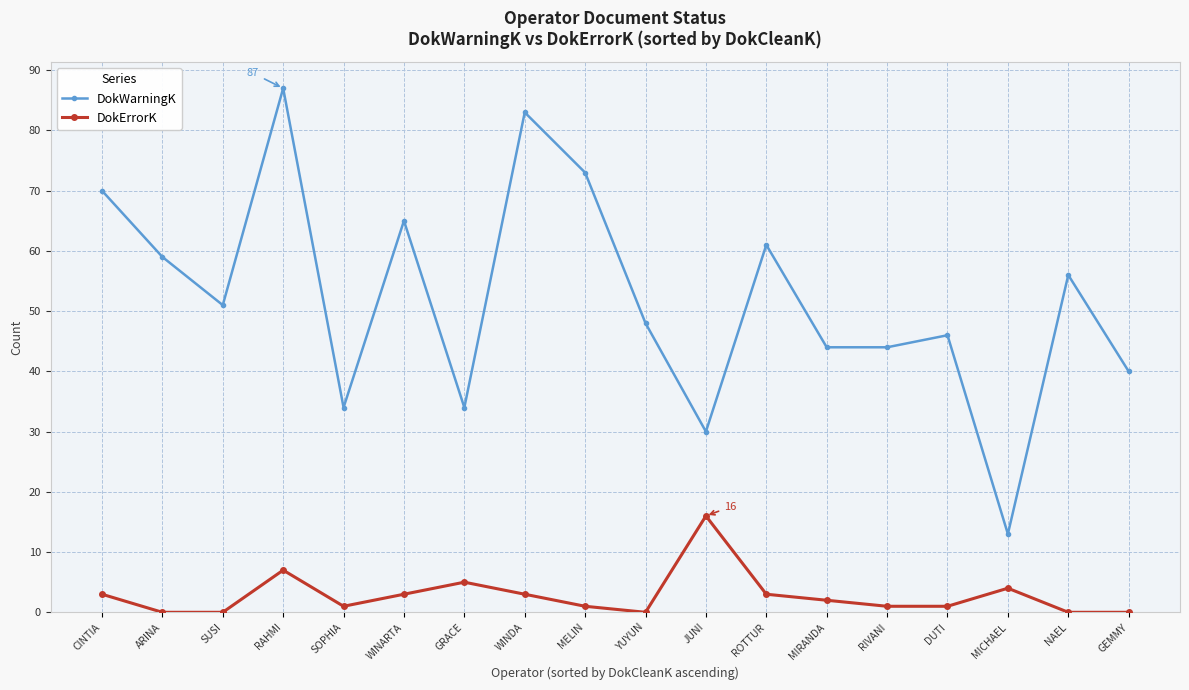

Reading left to right, list all the values displayed in this chart.

DokWarningK: CINTIA=70	ARINA=59	SUSI=51	RAHMI=87	SOPHIA=34	WINARTA=65	GRACE=34	WINDA=83	MELIN=73	YUYUN=48	JUNI=30	ROTTUR=61	MIRANDA=44	RIVANI=44	DUTI=46	MICHAEL=13	NAEL=56	GEMMY=40
DokErrorK: CINTIA=3	ARINA=0	SUSI=0	RAHMI=7	SOPHIA=1	WINARTA=3	GRACE=5	WINDA=3	MELIN=1	YUYUN=0	JUNI=16	ROTTUR=3	MIRANDA=2	RIVANI=1	DUTI=1	MICHAEL=4	NAEL=0	GEMMY=0